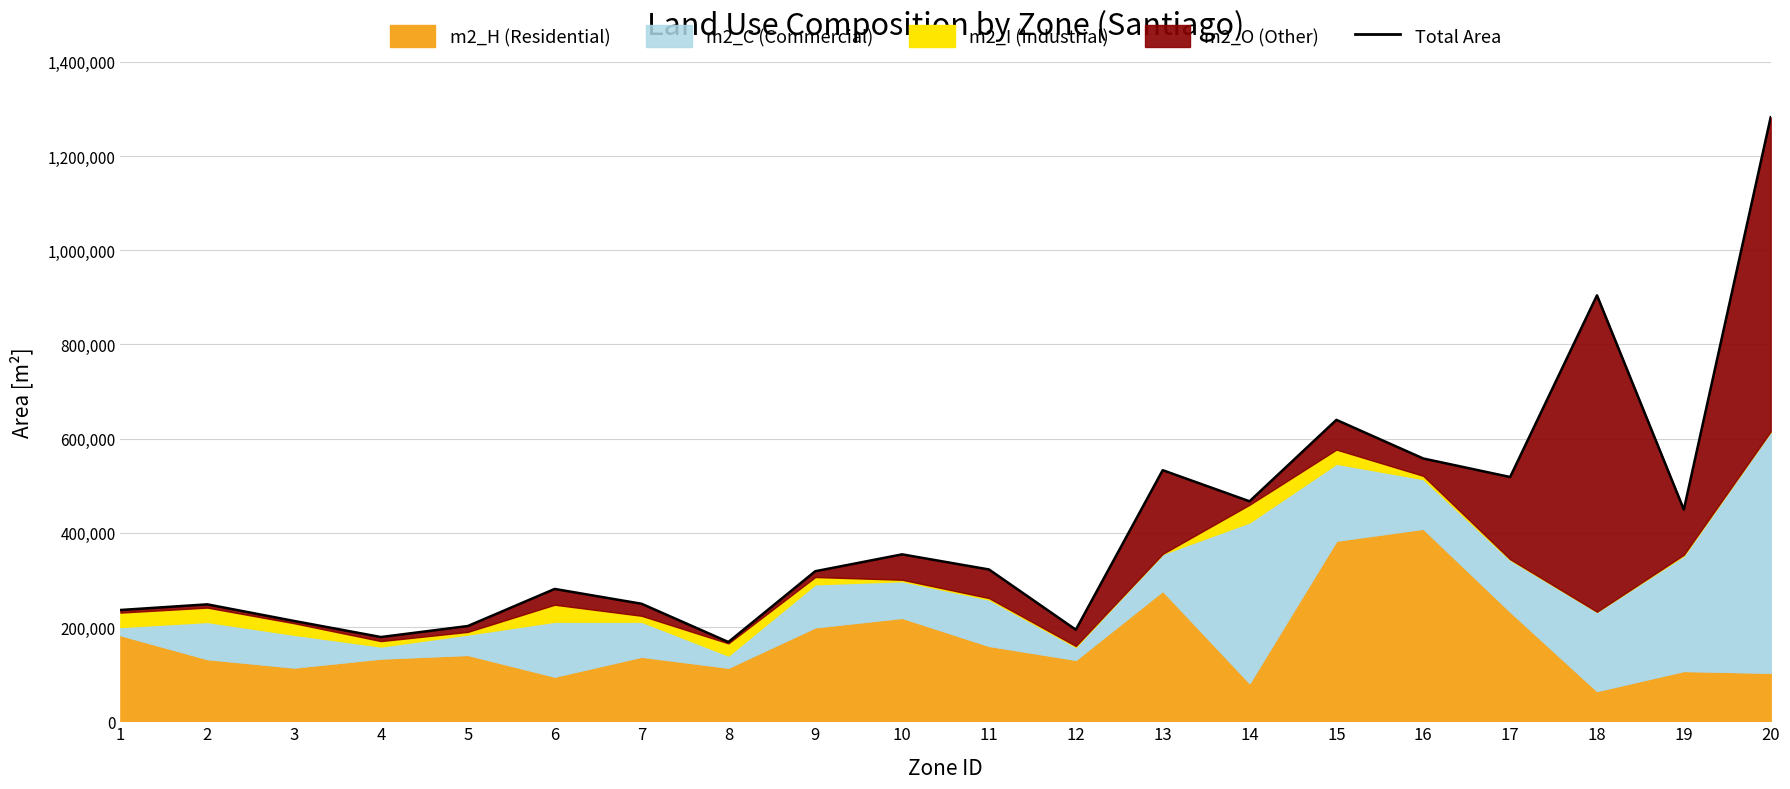

True or false: there are more than 0 points higher than both neighbors.

True